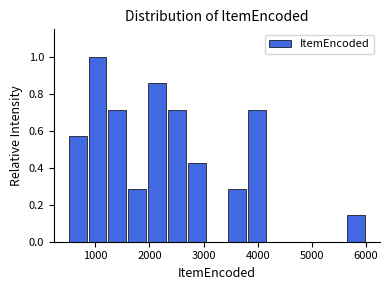

Read against the x-axis, roughly where is the centre of the tallest bar?

1000